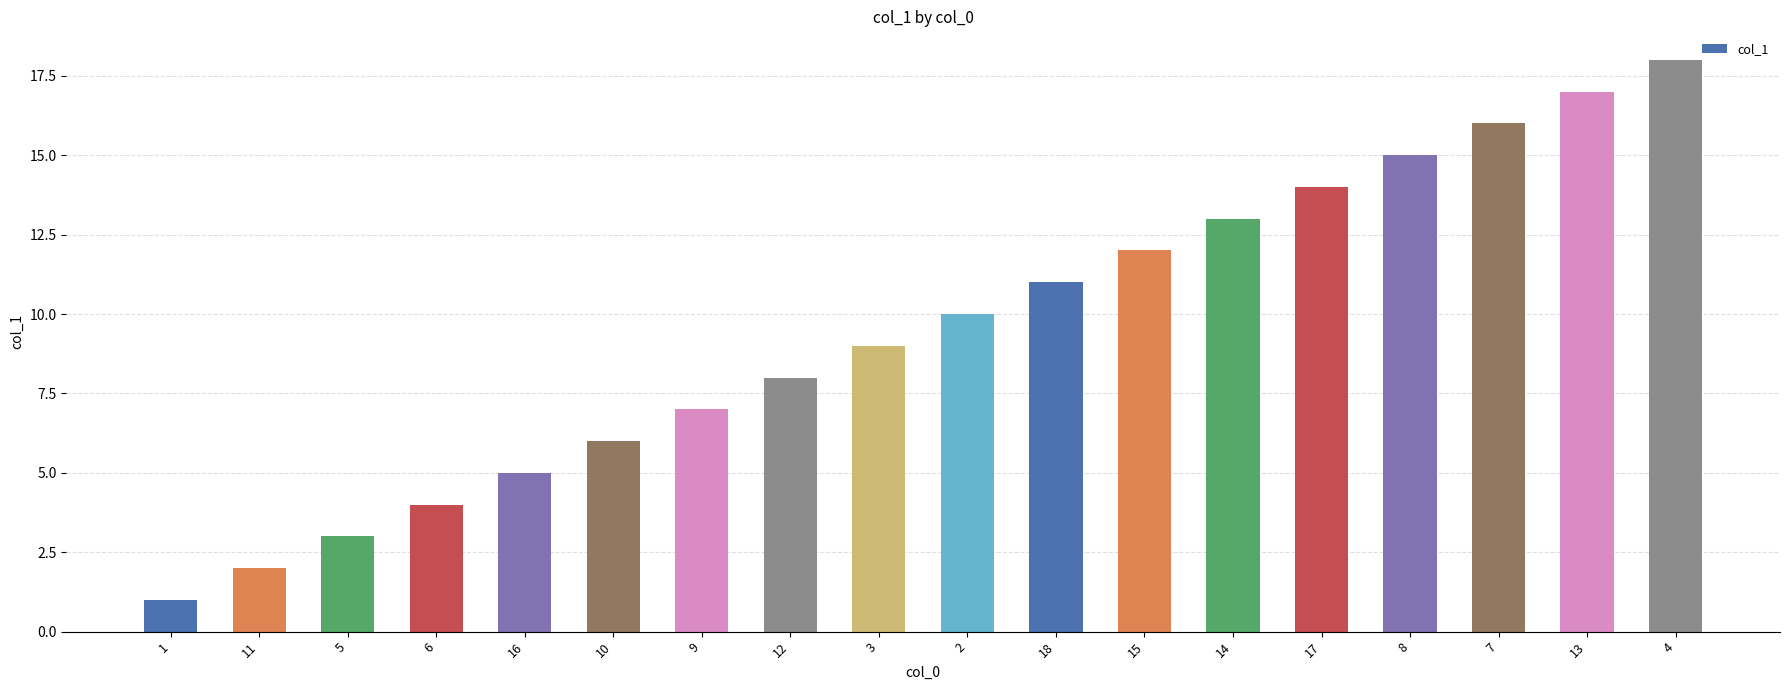

List the labels in order of value, largest first.

4, 13, 7, 8, 17, 14, 15, 18, 2, 3, 12, 9, 10, 16, 6, 5, 11, 1